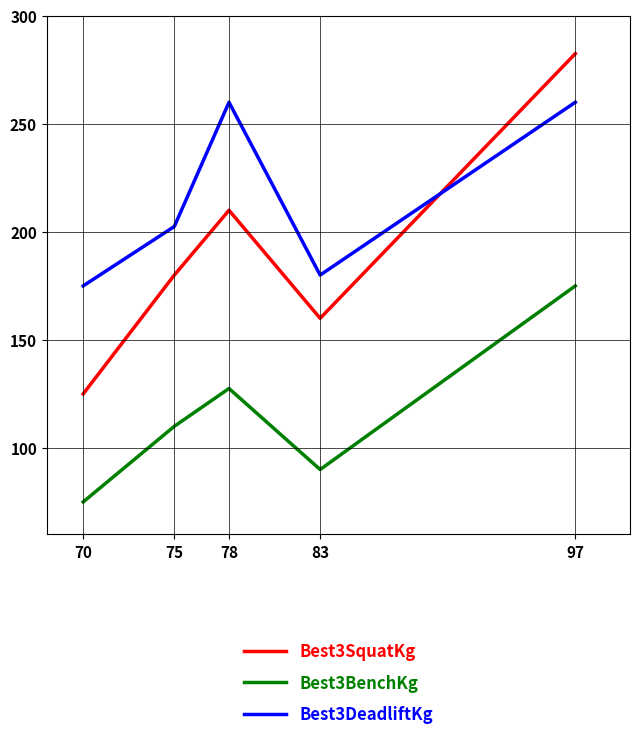

What is the difference between the maximum and minimum values in the Best3SquatKg series?

157.5